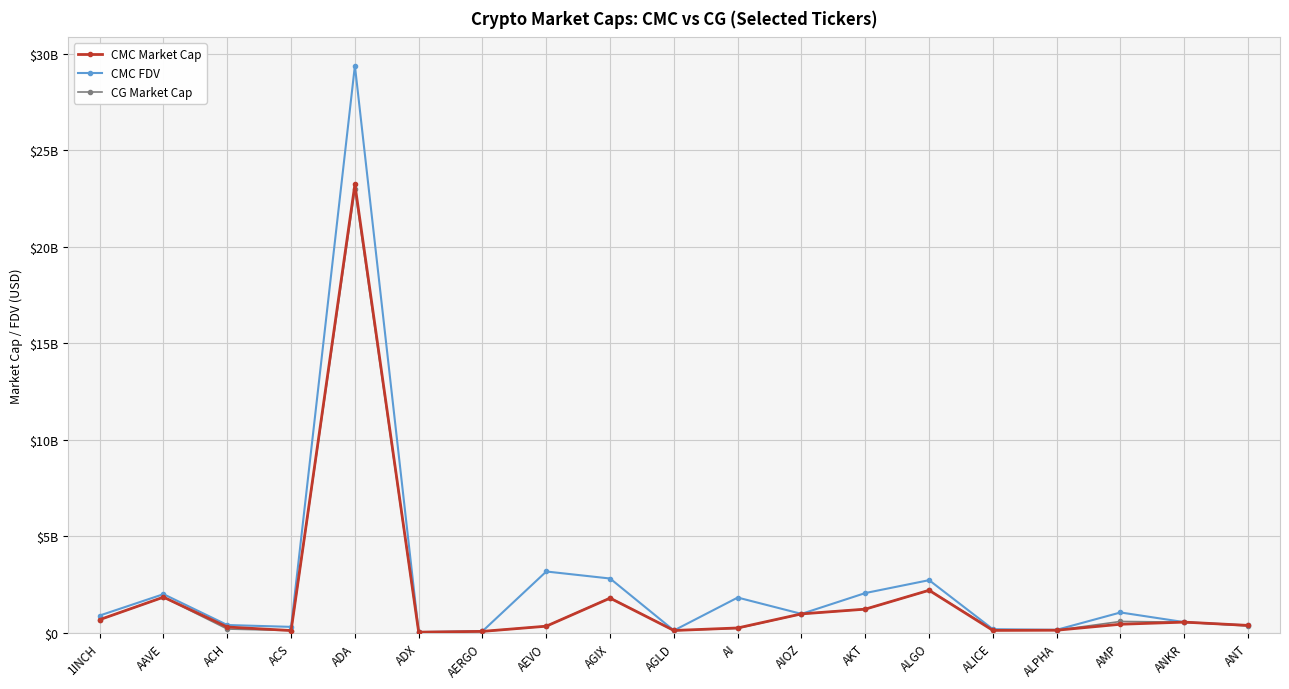

Between AKT and ANKR, which series saw the biggest shift?

CMC FDV